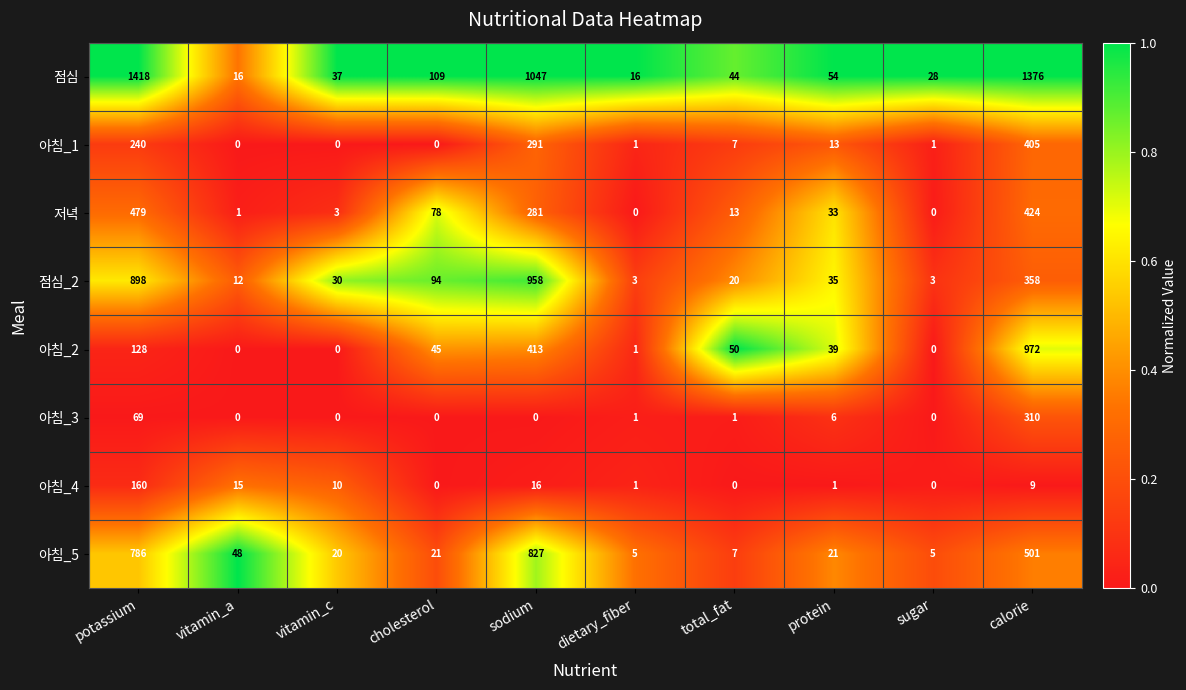

What is the difference between the 아침_5 values at dietary_fiber and vitamin_c?

15